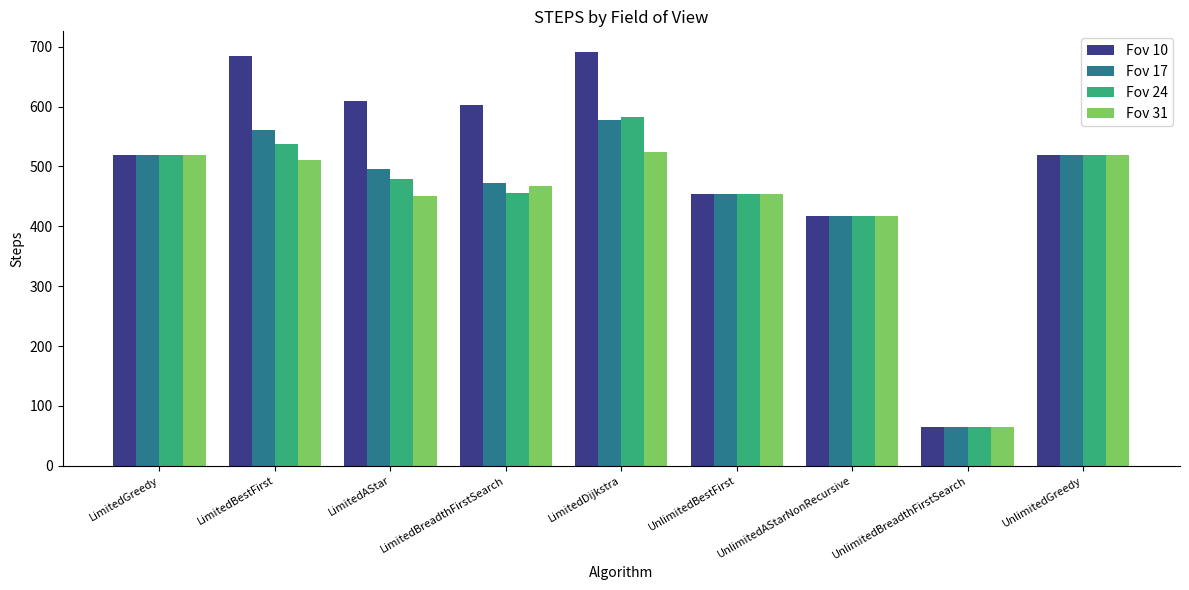

The value of Fov 31 at LimitedBestFirst is 170.8. True or false?

False